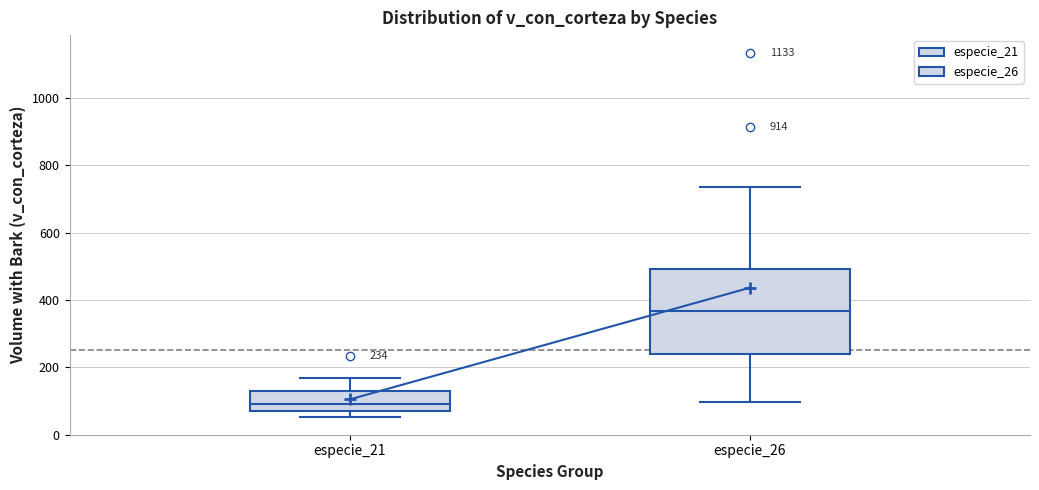

Which box's median line is the lowest?

especie_21